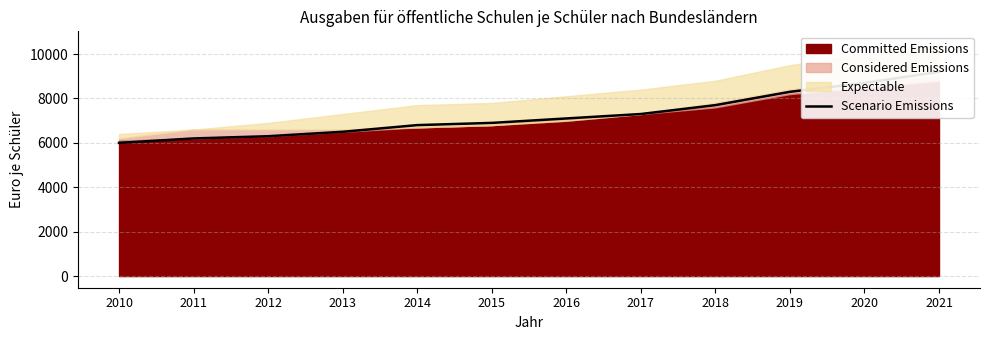

What is the sum of the values at 2017 and 2015?

14200